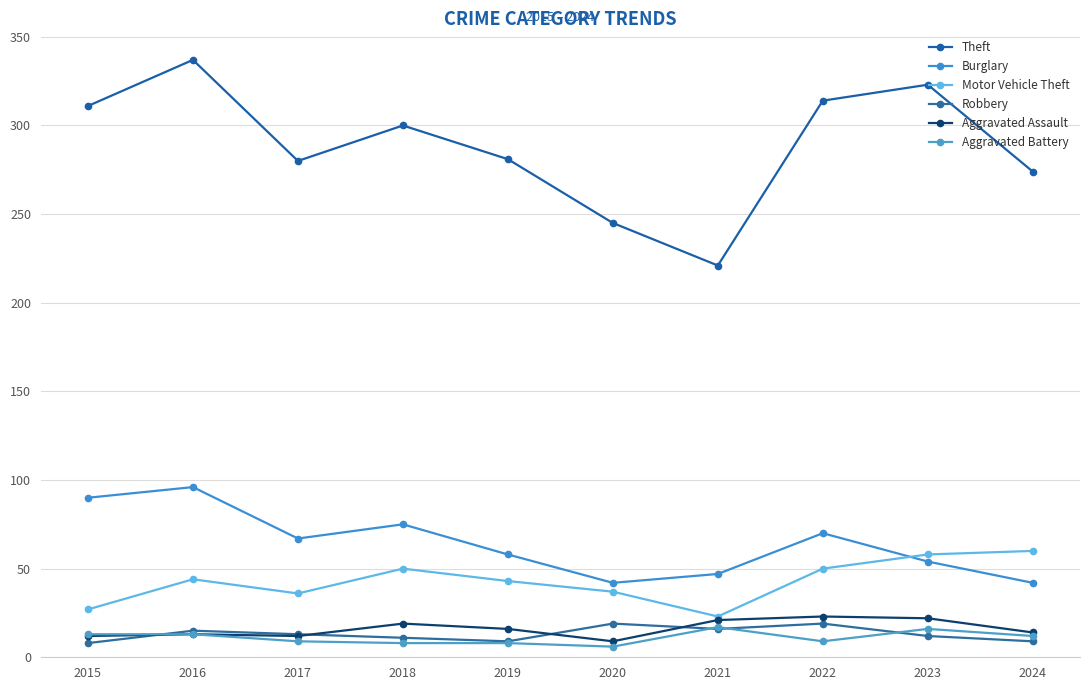

What is the spread (max minus min) of values at 2018?

292